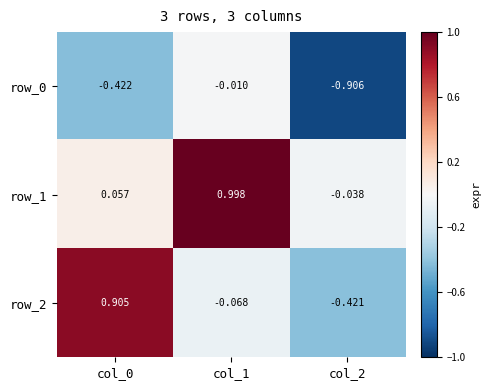

Is the value of row_0 at col_2 greater than the value of row_1 at col_1?

No